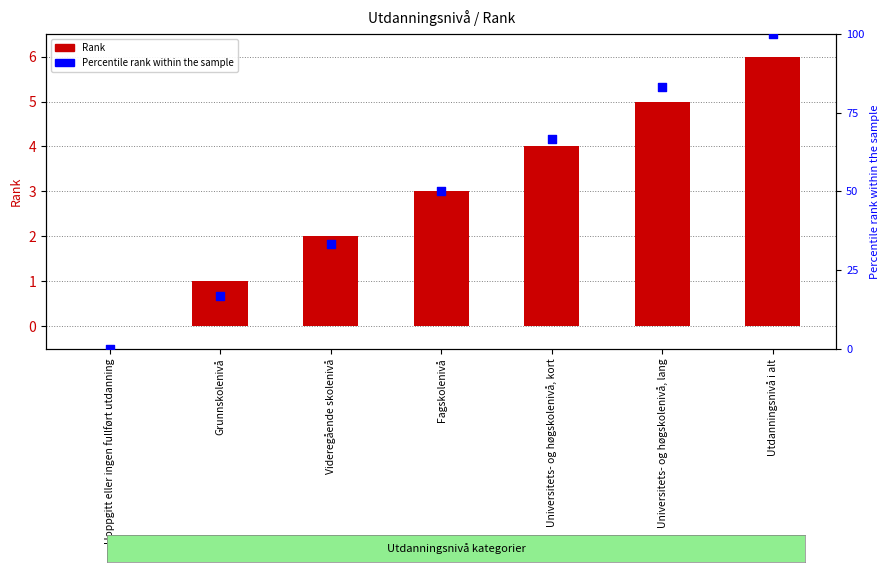

At how many categories does at least one series exceed 53?

3